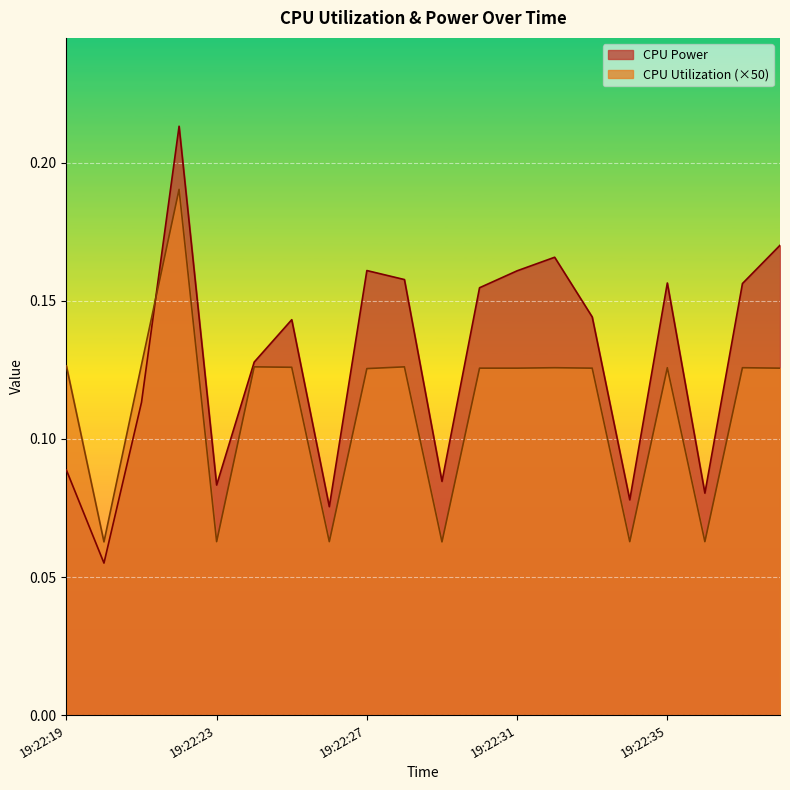

Which has a higher value, 19:22:28 or 19:22:37?

19:22:28